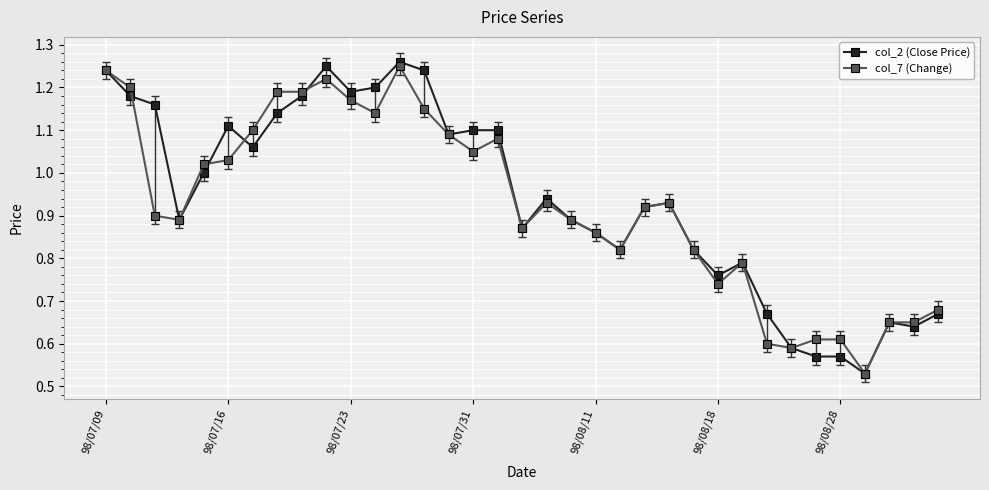

Count the number of data series in this chart.

2